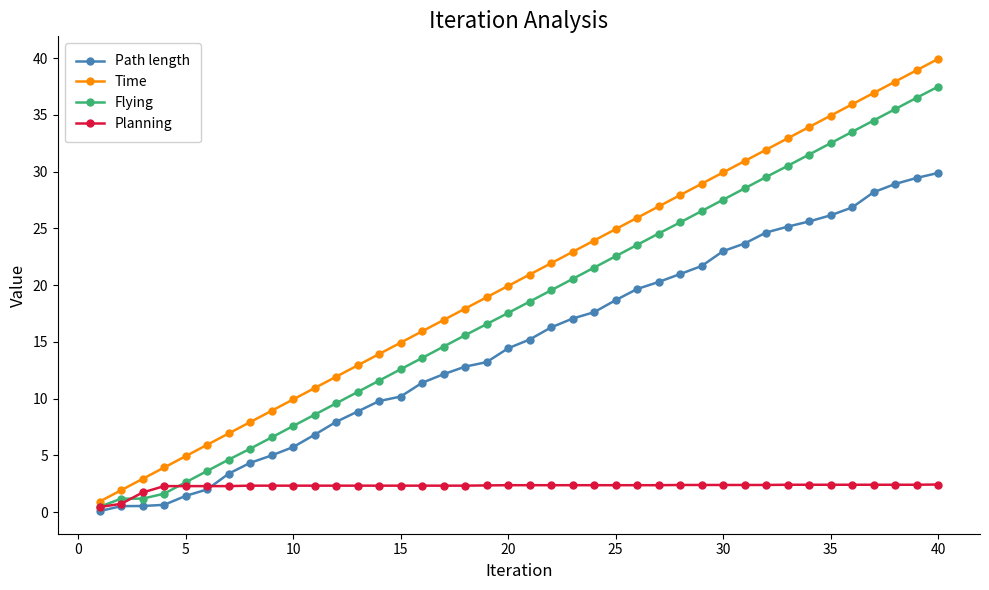

Which series has the largest total across all categories?

Time